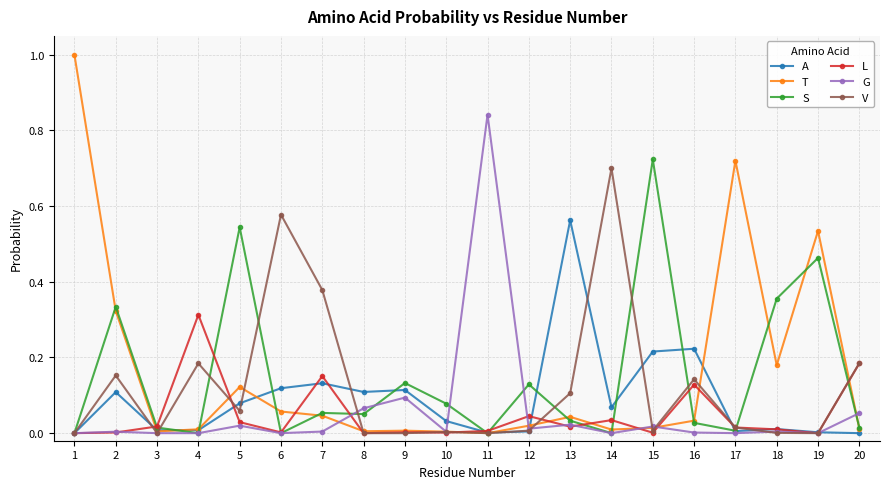

Is the value of A at 16 greater than the value of S at 7?

Yes